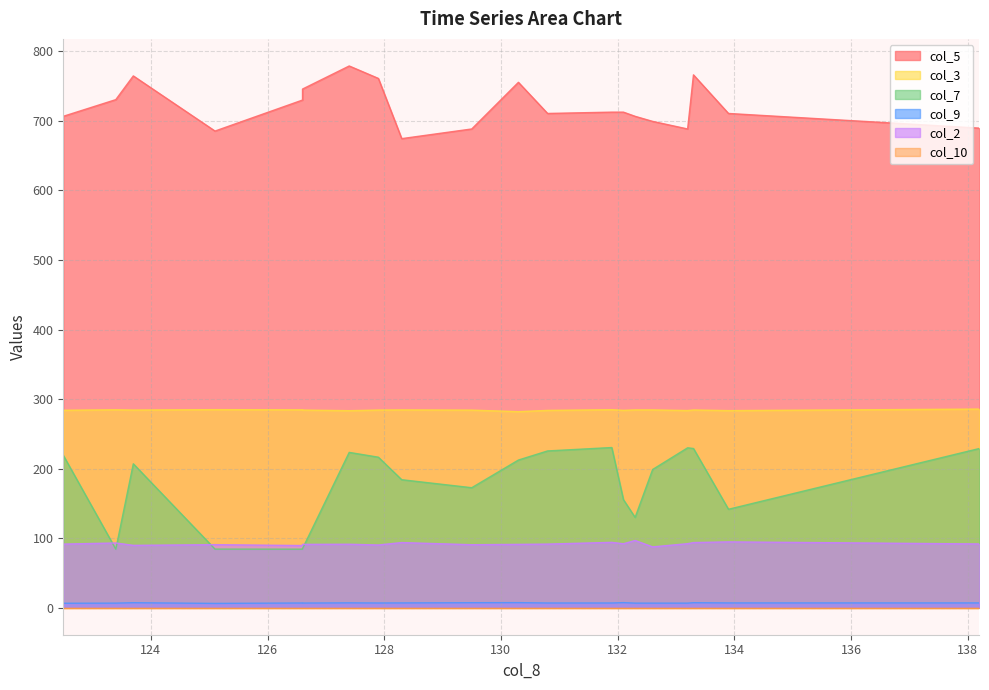

Count the number of data series in this chart.

6